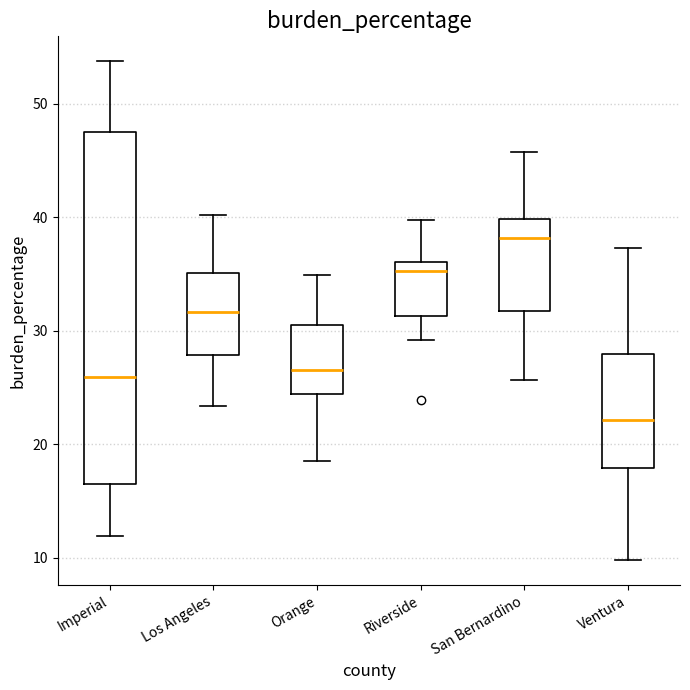

Reading left to right, transcribe this box plot: for each box, give where its median line is, the range the box spans, and where its two whiskers end, as read against the y-axis. The values are not printed on the chart, so give them approximately, as read against the axis.

Imperial: median 26, box 16 to 47, whiskers 12 to 54
Los Angeles: median 32, box 28 to 35, whiskers 23 to 40
Orange: median 27, box 24 to 30, whiskers 19 to 35
Riverside: median 35, box 31 to 36, whiskers 29 to 40
San Bernardino: median 38, box 32 to 40, whiskers 26 to 46
Ventura: median 22, box 18 to 28, whiskers 10 to 37